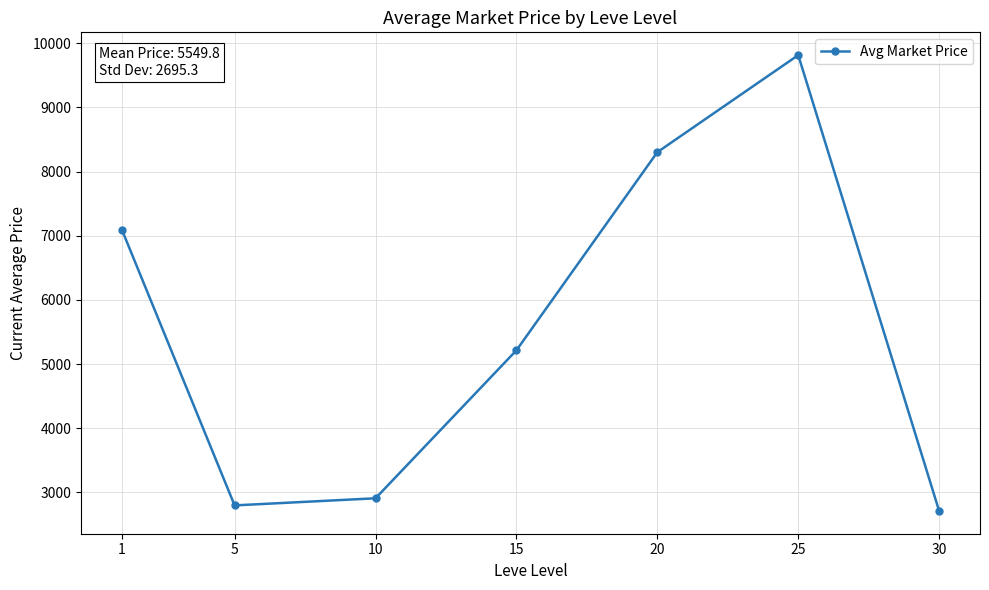

Does the chart display data point markers on the line(s)?

Yes